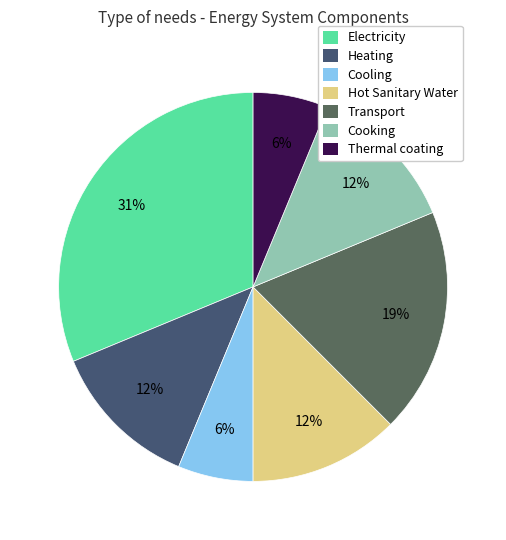

True or false: Thermal coating accounts for 6% of the total.

True